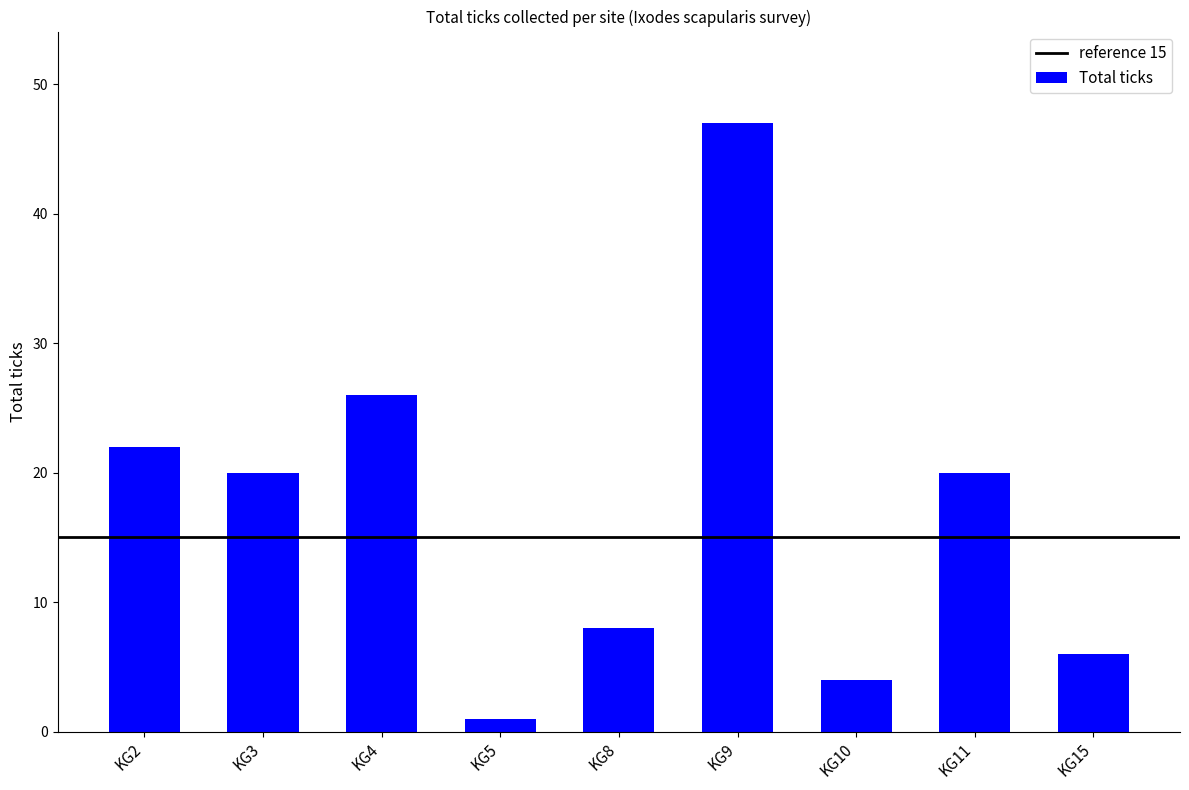

The chart shows a value of 1 at KG5. True or false?

True